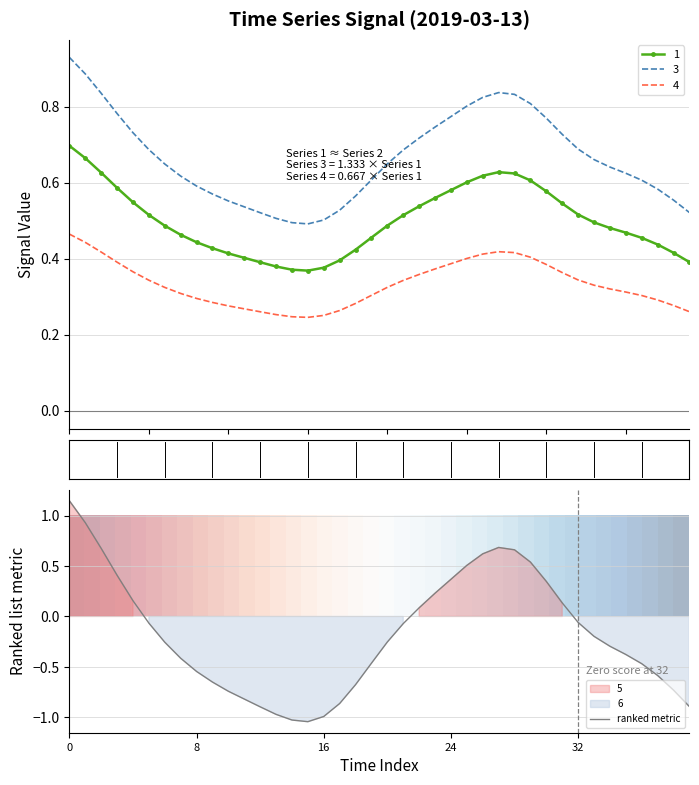

True or false: 4 and 3 cross at least once.

False